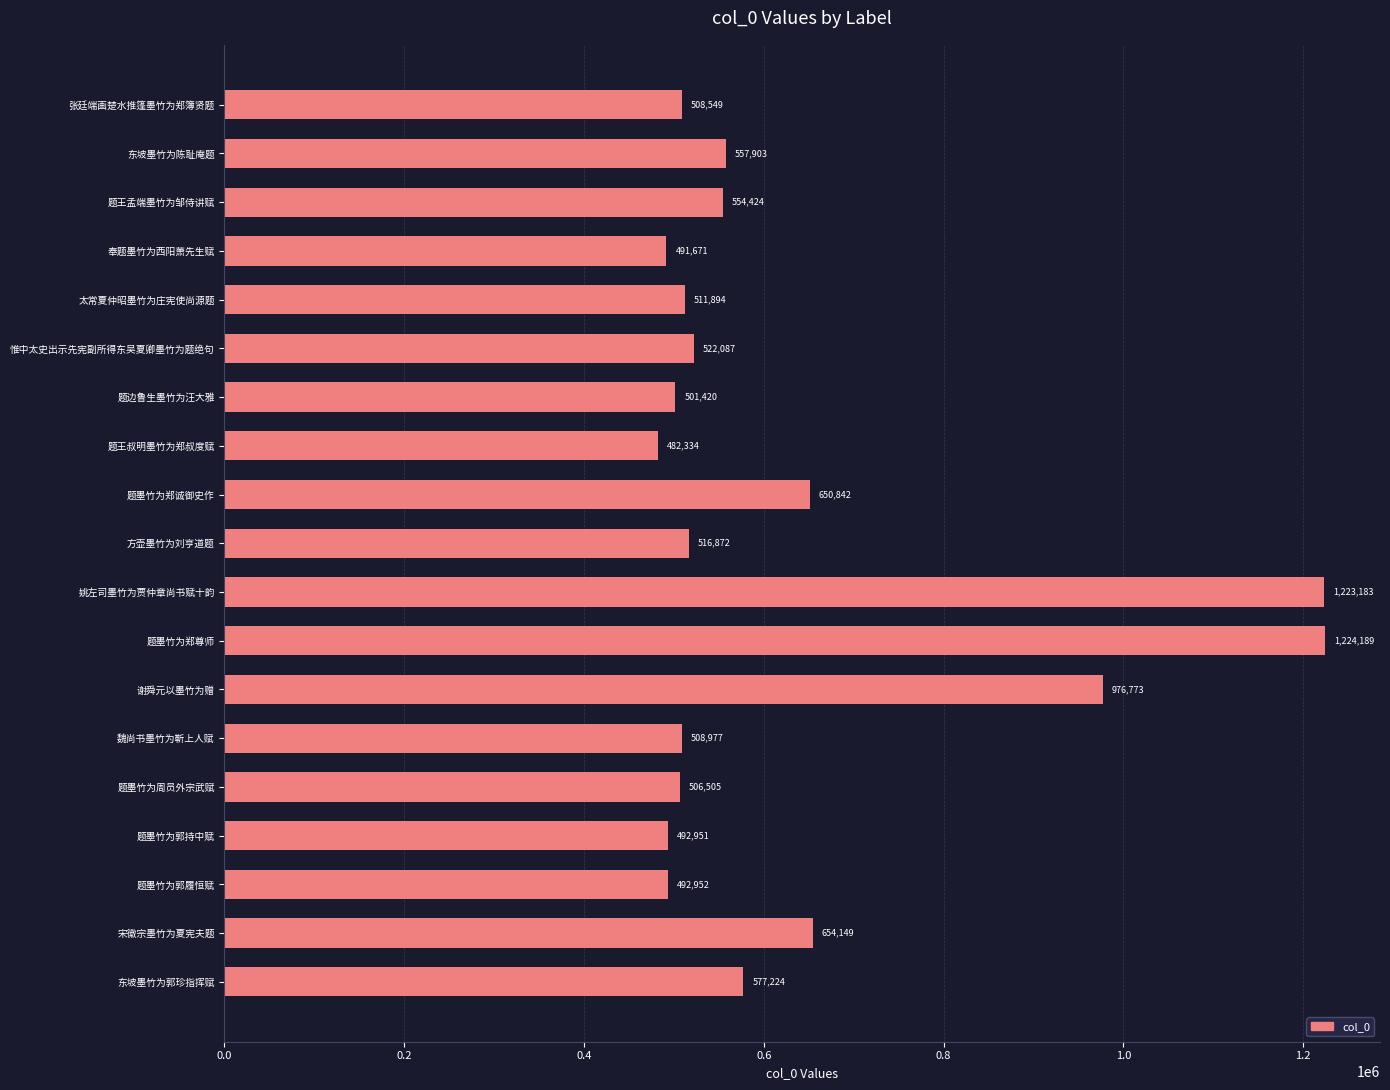

List the labels in order of value, smallest first.

题王叔明墨竹为郑叔度赋, 奉题墨竹为西阳萧先生赋, 题墨竹为郭持中赋, 题墨竹为郭履恒赋, 题边鲁生墨竹为汪大雅, 题墨竹为周员外宗武赋, 张廷端画楚水推篷墨竹为郑簿贤题, 魏尚书墨竹为靳上人赋, 太常夏仲昭墨竹为庄宪使尚源题, 方壶墨竹为刘亨道题, 惟中太史出示先宪副所得东吴夏卿墨竹为题绝句, 题王孟端墨竹为邹侍讲赋, 东坡墨竹为陈耻庵题, 东坡墨竹为郭珍指挥赋, 题墨竹为郑诚御史作, 宋徽宗墨竹为夏宪夫题, 谢舜元以墨竹为赠, 姚左司墨竹为贾仲章尚书赋十韵, 题墨竹为郑尊师